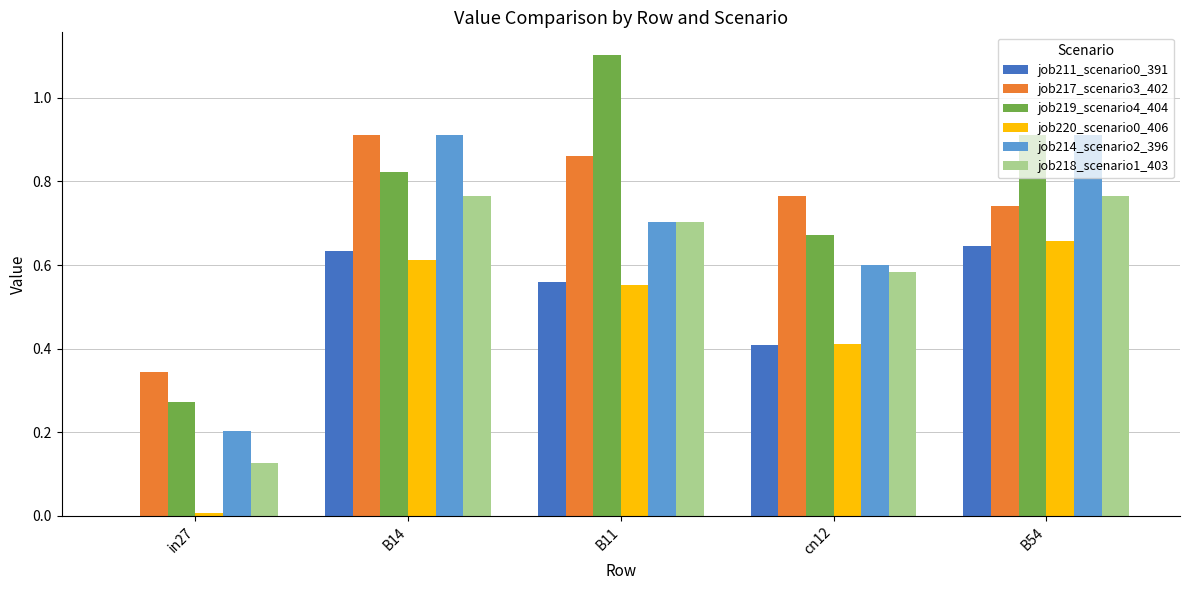

Which label corresponds to the largest value in the chart?

B11